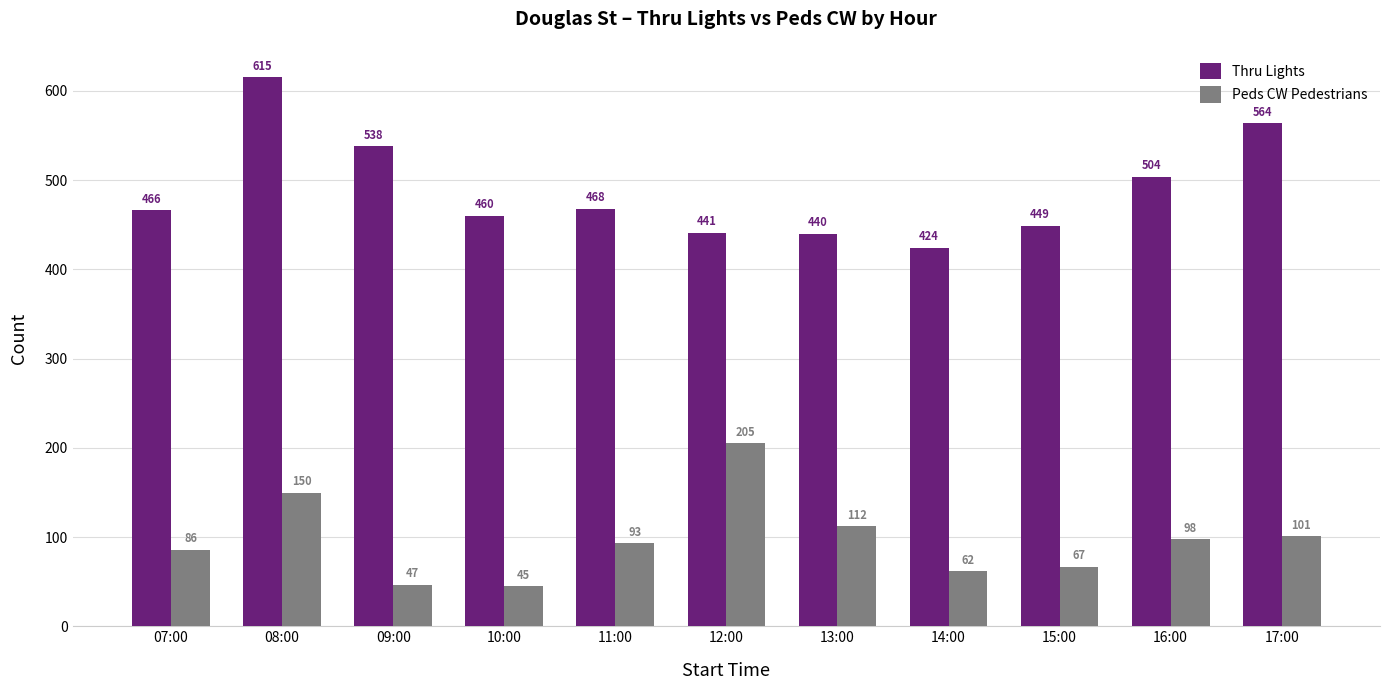

What is the difference between the maximum and second lowest values in the Peds CW Pedestrians series?

158